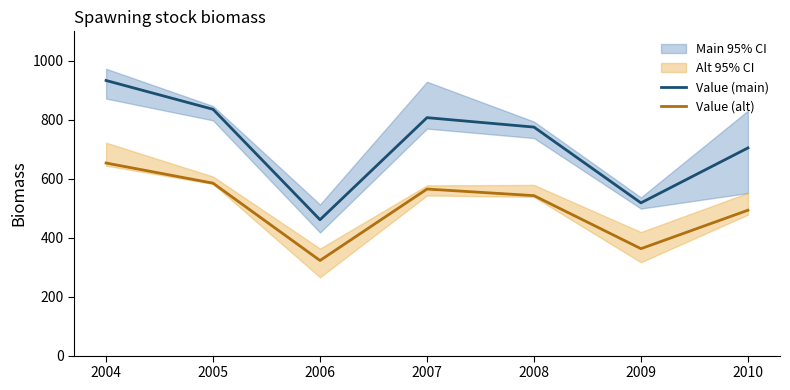

Count the number of data series in this chart.

2